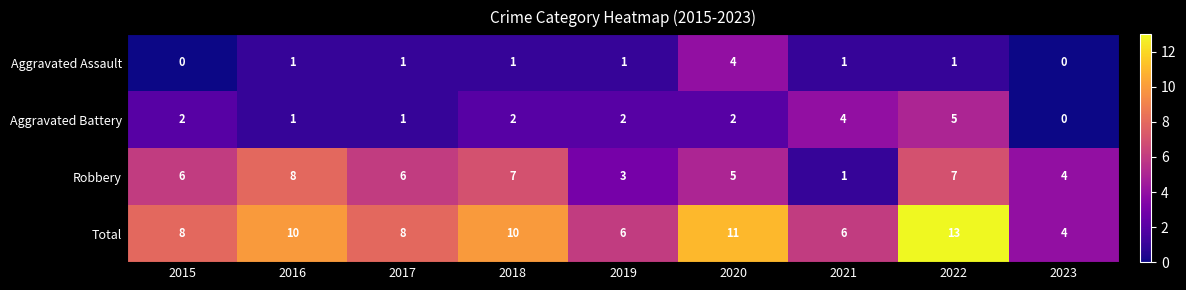

Between 2017 and 2022, which series saw the biggest shift?

Total